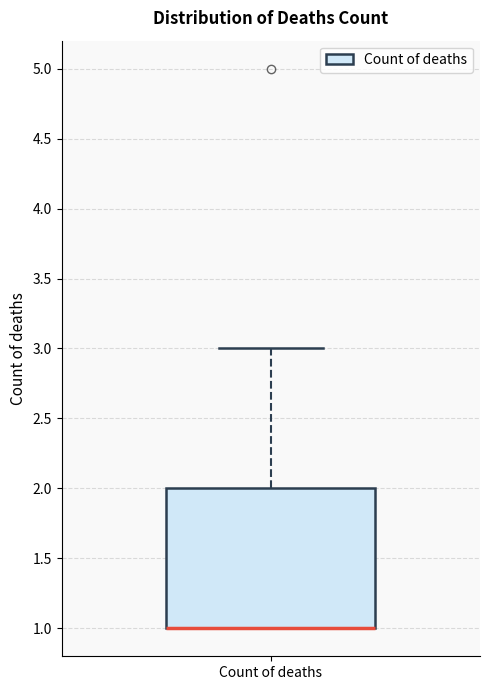

Read this box plot against the y-axis: the position of the median line, the range covered by the box, and the ends of both whiskers. The values are not printed on the chart, so give them approximately, as read against the axis.

median 1 (drawn on the box's lower edge), box 1 to 2, whiskers 1 to 3